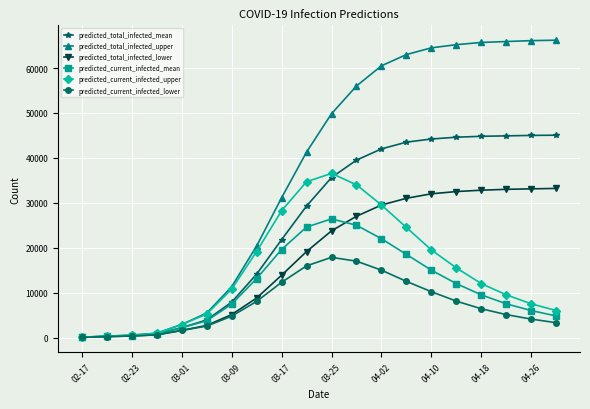

Which series has the largest total across all categories?

predicted_total_infected_upper